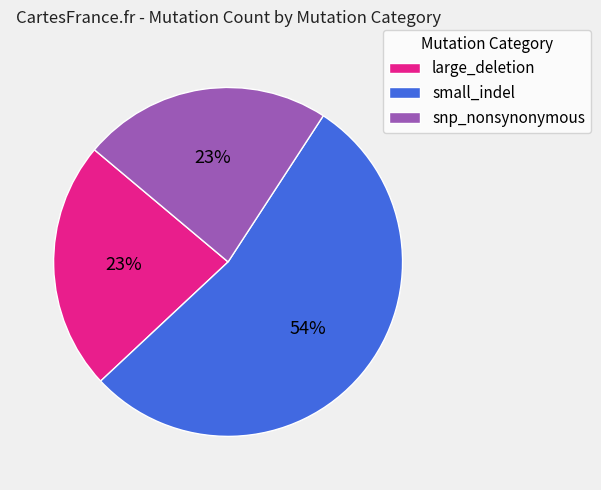

Does any single category account for the majority?

Yes